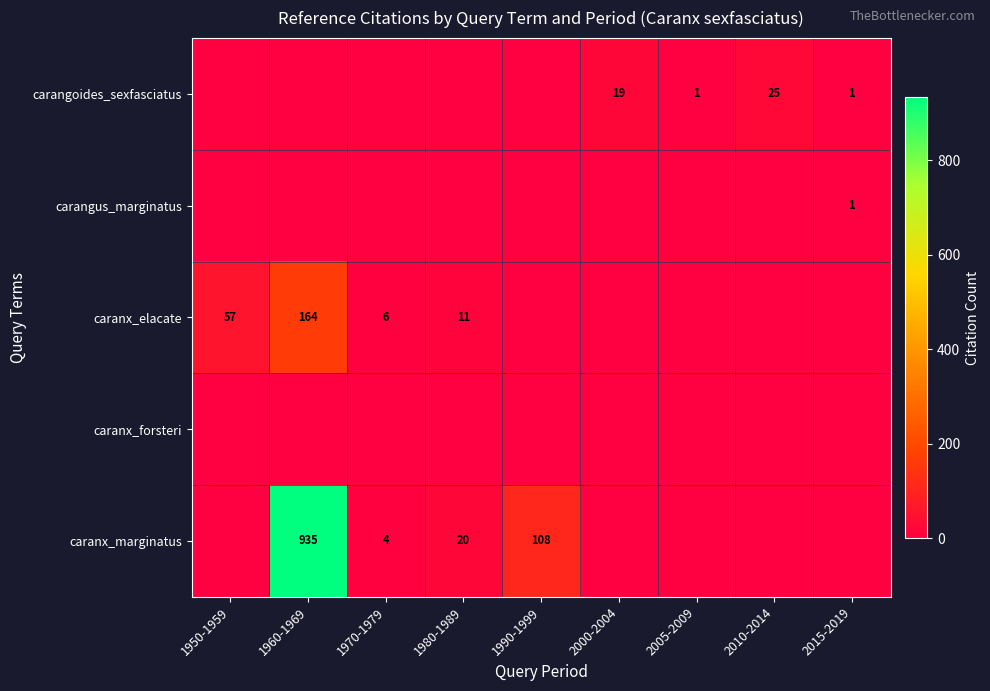

True or false: caranx_marginatus has a value of 20 at 1980-1989.

True